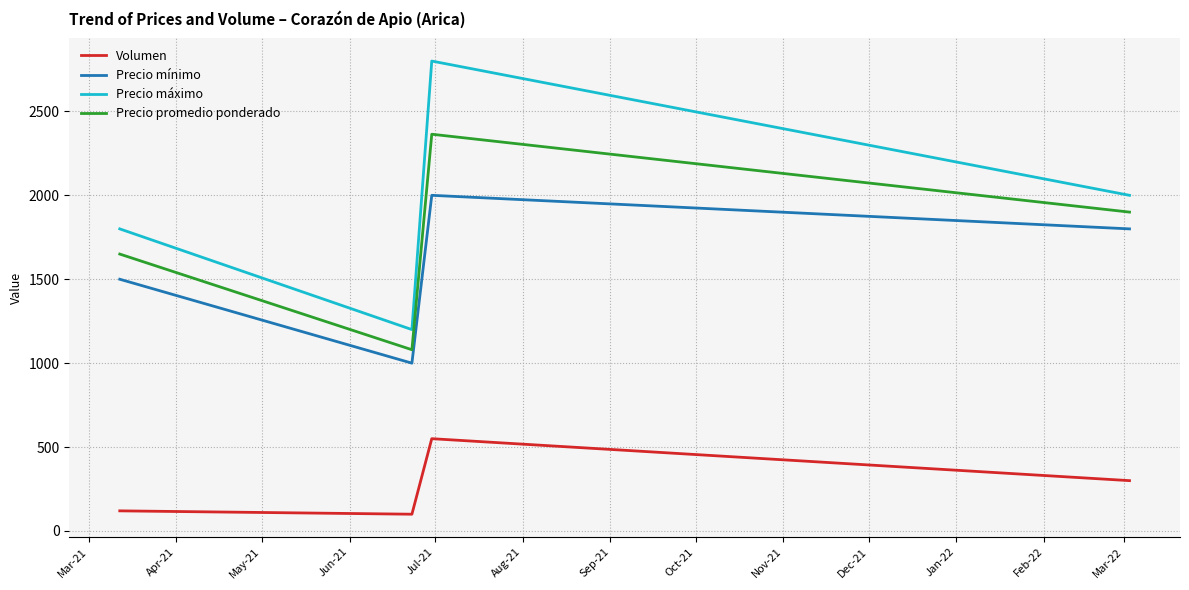

Count the number of data series in this chart.

4